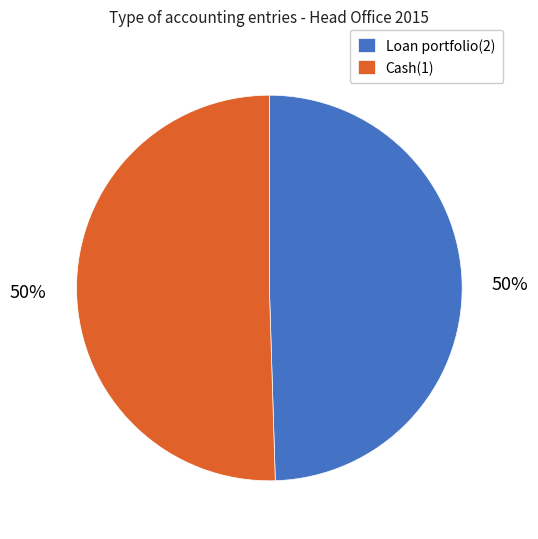

What is the ratio of the value at Cash(1) to the value at Loan portfolio(2)?

1.0